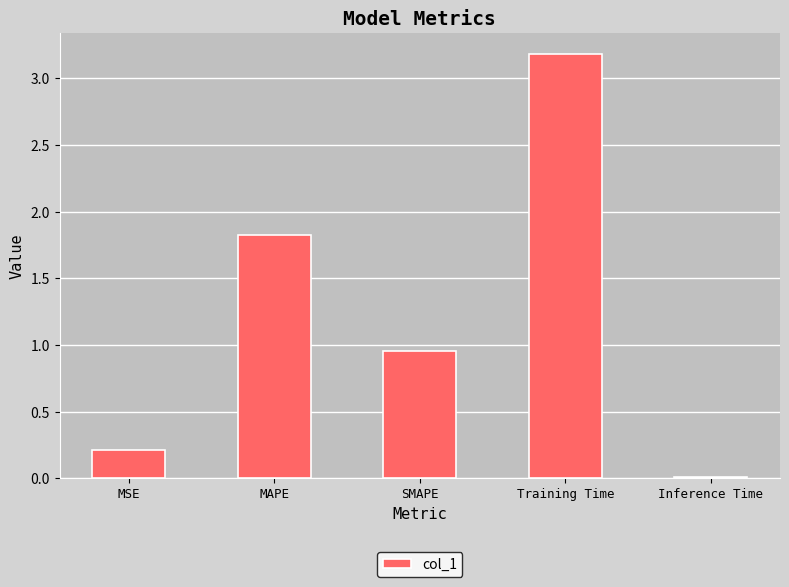

At which label is the value closest to 1?

SMAPE